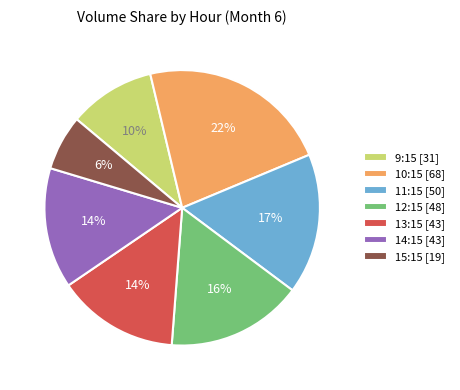

To the nearest percent, what percentage of the pie is 12:15 [48]?

16%